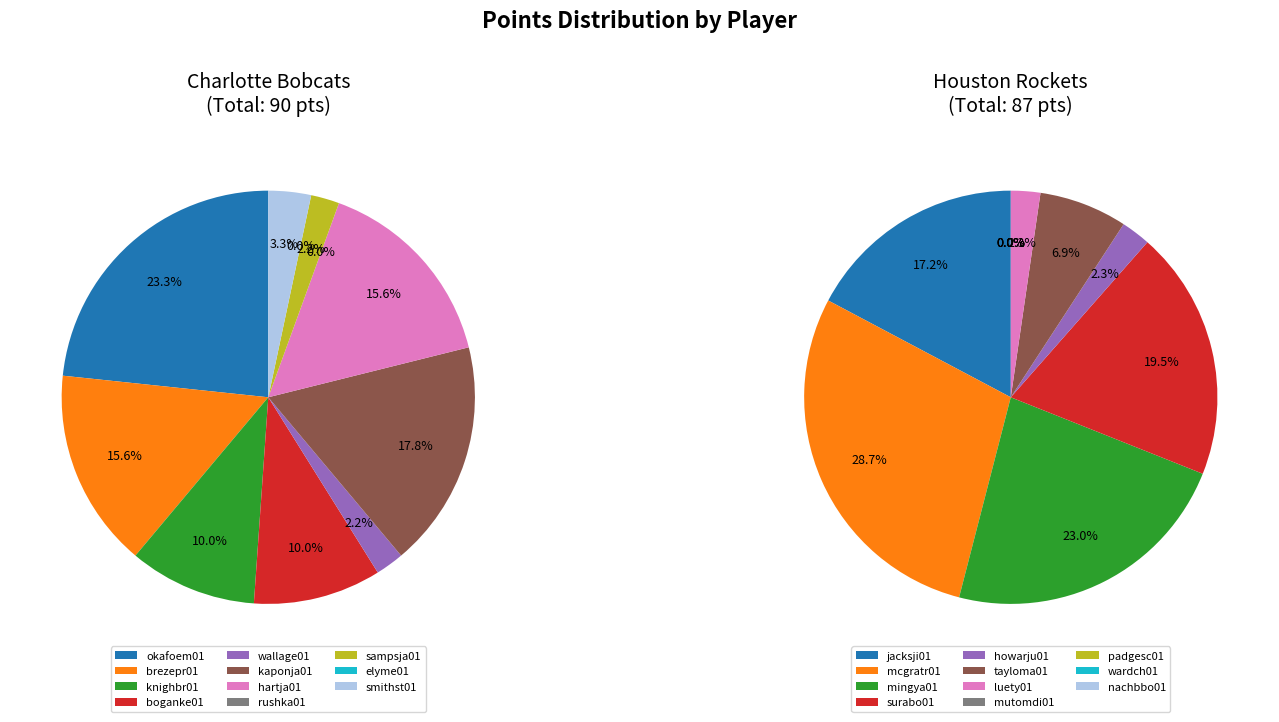

The 4 slice represents 1% of the pie. True or false?

False